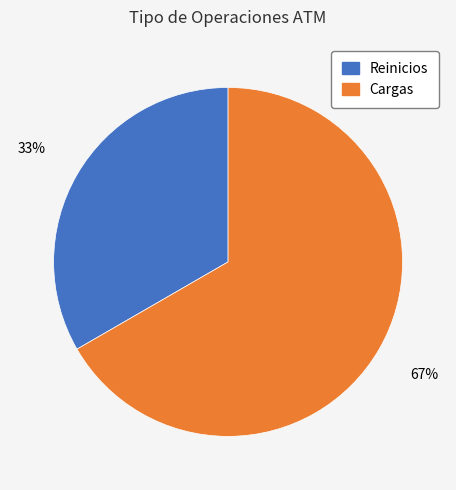

Which slice is the largest?

Cargas